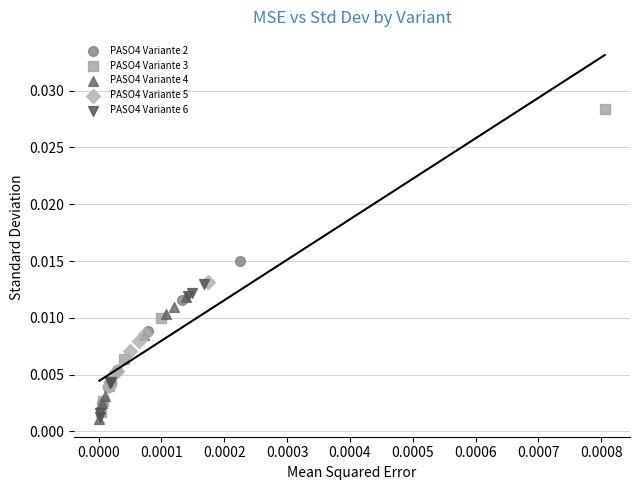

Which series has the widest spread of Y values?

PASO4 Variante 3